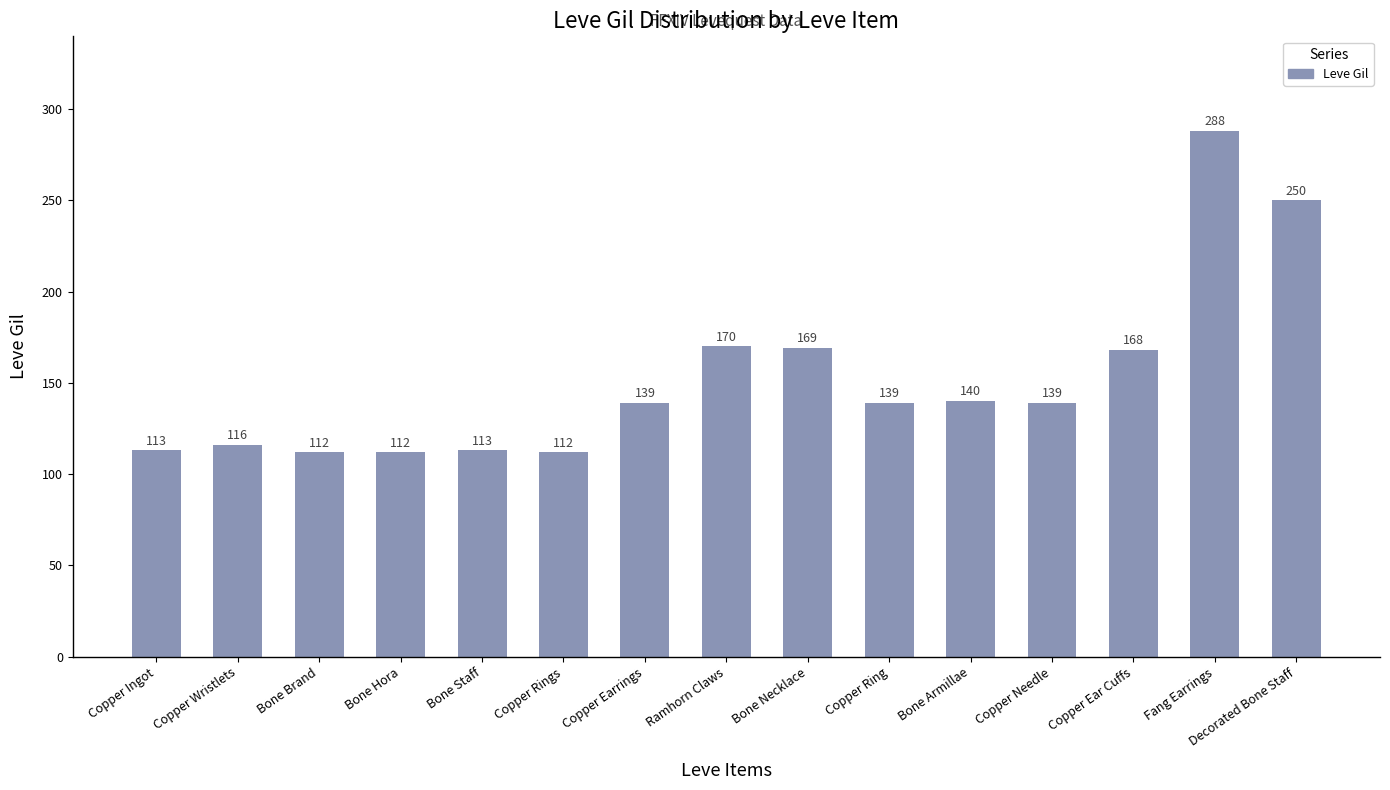

What position from the right is Copper Ingot?

15